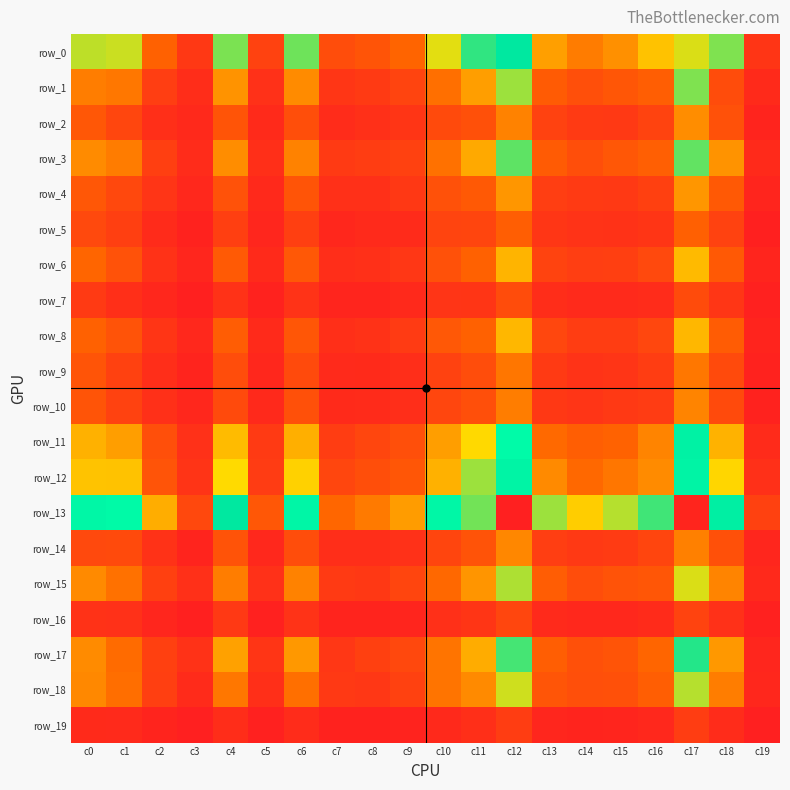

How many series are shown in this chart?

20